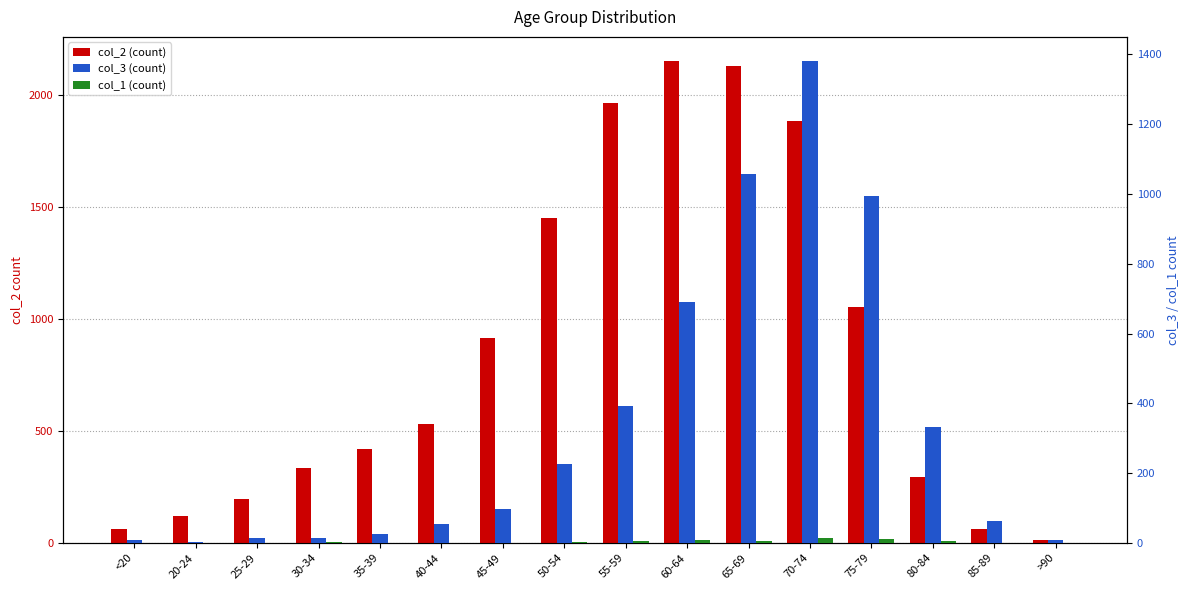

Reading left to right, extract all data points from this chart.

col_2 (count): <20=62	20-24=121	25-29=196	30-34=333	35-39=420	40-44=530	45-49=915	50-54=1450	55-59=1965	60-64=2151	65-69=2130	70-74=1882	75-79=1053	80-84=296	85-89=62	>90=15
col_3 (count): <20=7	20-24=2	25-29=13	30-34=14	35-39=26	40-44=53	45-49=97	50-54=227	55-59=392	60-64=689	65-69=1057	70-74=1381	75-79=993	80-84=333	85-89=64	>90=9
col_1 (count): <20=1	20-24=0	25-29=0	30-34=2	35-39=1	40-44=1	45-49=1	50-54=3	55-59=6	60-64=8	65-69=6	70-74=14	75-79=12	80-84=4	85-89=1	>90=0